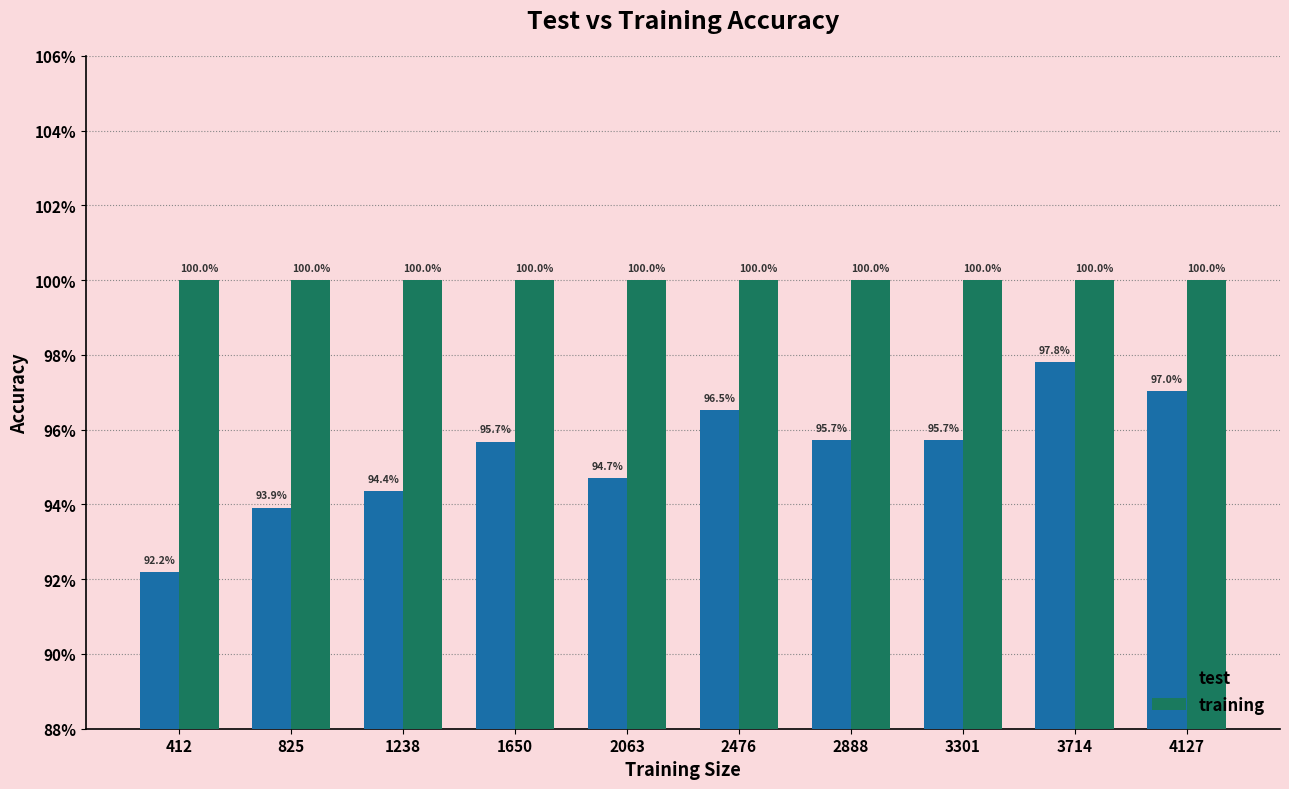

Reading left to right, extract all data points from this chart.

test: 412=0.9	825=0.9	1238=0.9	1650=1.0	2063=0.9	2476=1.0	2888=1.0	3301=1.0	3714=1.0	4127=1.0
training: 412=1.0	825=1.0	1238=1.0	1650=1.0	2063=1.0	2476=1.0	2888=1.0	3301=1.0	3714=1.0	4127=1.0